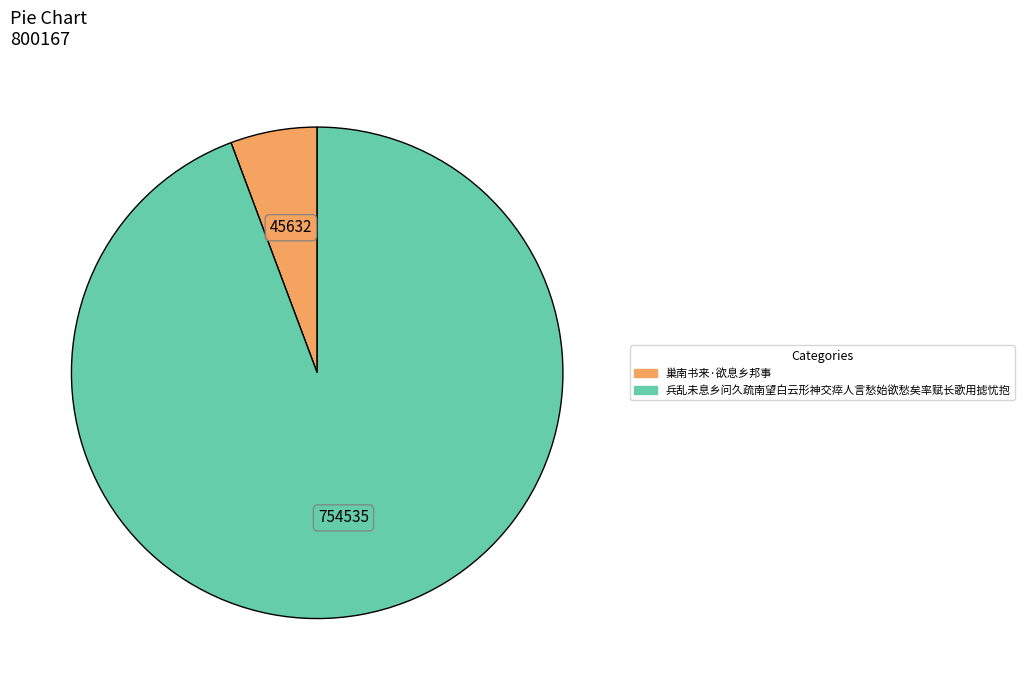

Do 巢南书来·欲息乡邦事 and 兵乱未息乡问久疏南望白云形神交瘁人言愁始欲愁矣率赋长歌用摅忧抱 together represent more than half of the pie?

Yes